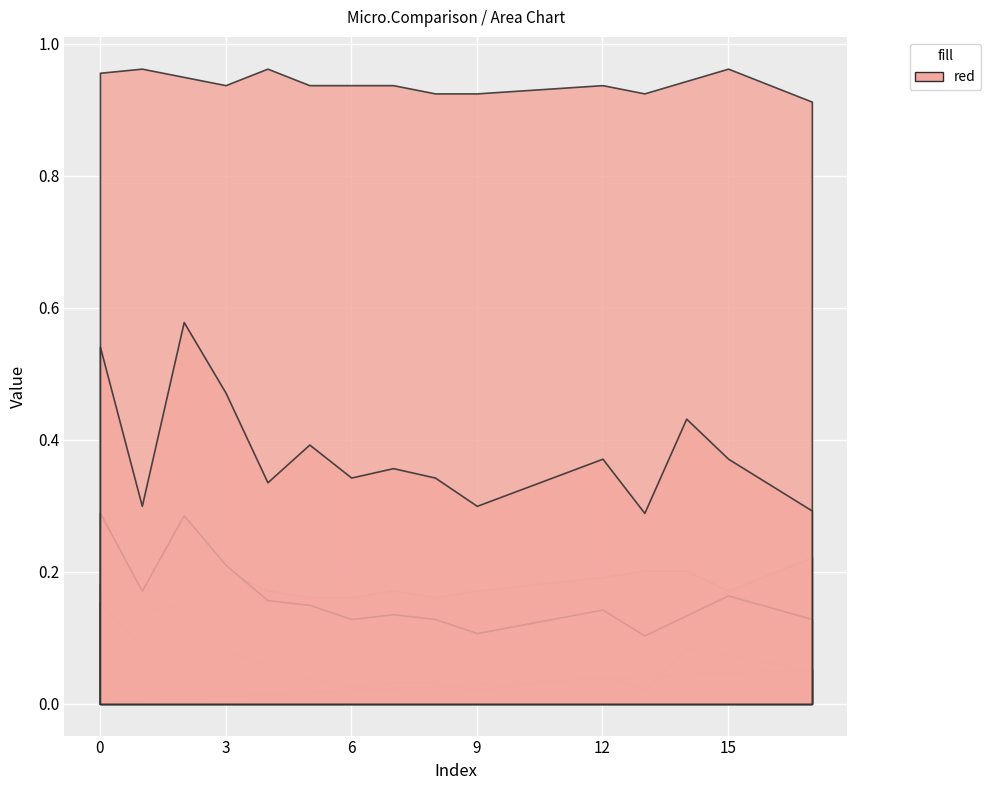

Reading right to left, what are all the values shown in this chart?

col_40: 0.1	0.1	0.0	0.0	0.0	0.0	0.0	0.0	0.0	0.0	0.0	0.0	0.0	0.0	0.0	0.0	0.0	0.0
col_5: 0.1	0.1	0.1	0.1	0.0	0.0	0.0	0.0	0.0	0.0	0.0	0.0	0.0	0.1	0.1	0.1	0.1	0.2
col_6: 0.2	0.2	0.2	0.2	0.2	0.2	0.2	0.2	0.2	0.2	0.2	0.2	0.2	0.2	0.2	0.2	0.1	0.2
col_1: 0.9	0.9	1.0	0.9	0.9	0.9	0.9	0.9	0.9	0.9	0.9	0.9	0.9	1.0	0.9	1.0	1.0	1.0
col_4: 0.1	0.1	0.2	0.1	0.1	0.1	0.1	0.1	0.1	0.1	0.1	0.1	0.1	0.2	0.2	0.3	0.2	0.3
col_3: 0.3	0.3	0.4	0.4	0.3	0.4	0.3	0.3	0.3	0.3	0.4	0.3	0.4	0.3	0.5	0.6	0.3	0.5